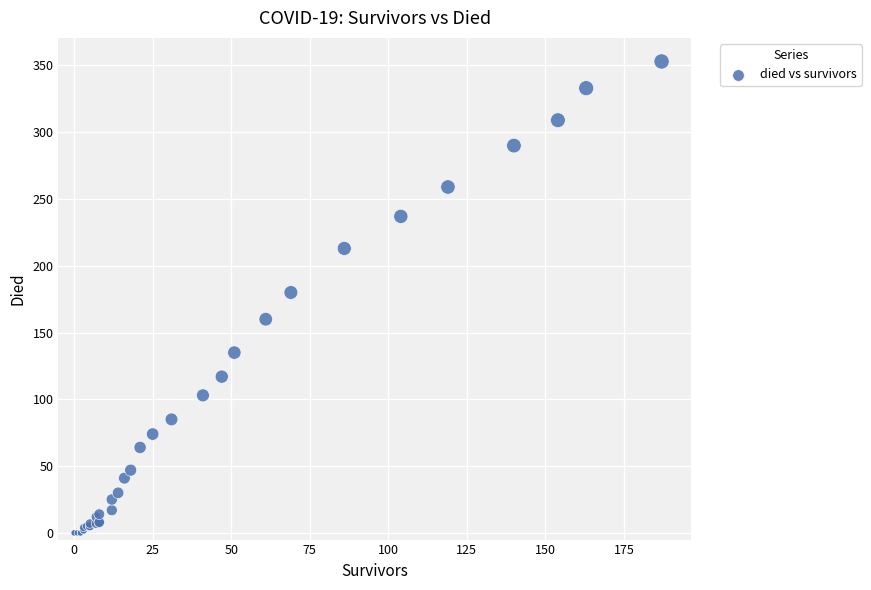

What Y value in the scatter plot is closest to 176?

180